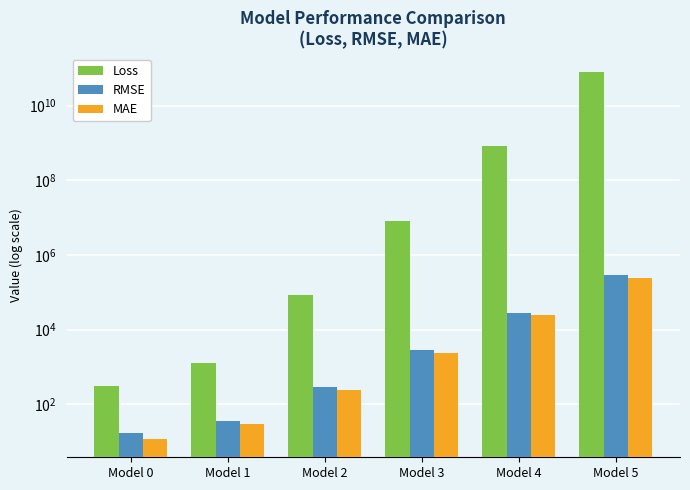

At which label does RMSE first exceed 2850?

Model 3